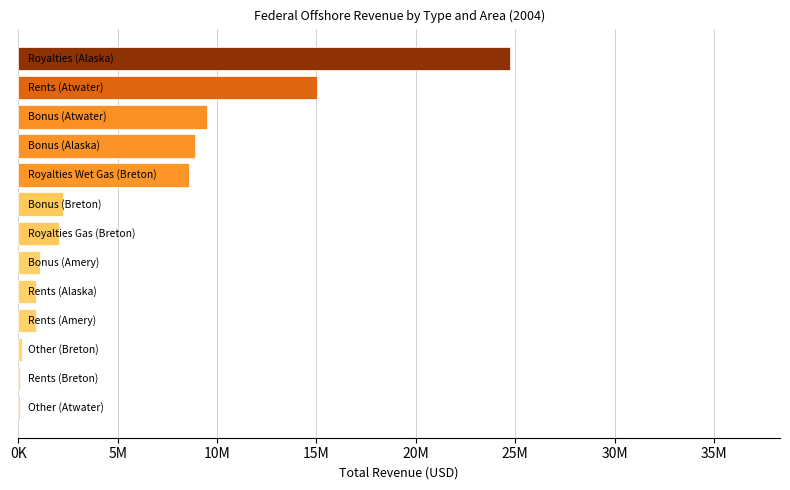

Are the bars horizontal?

Yes